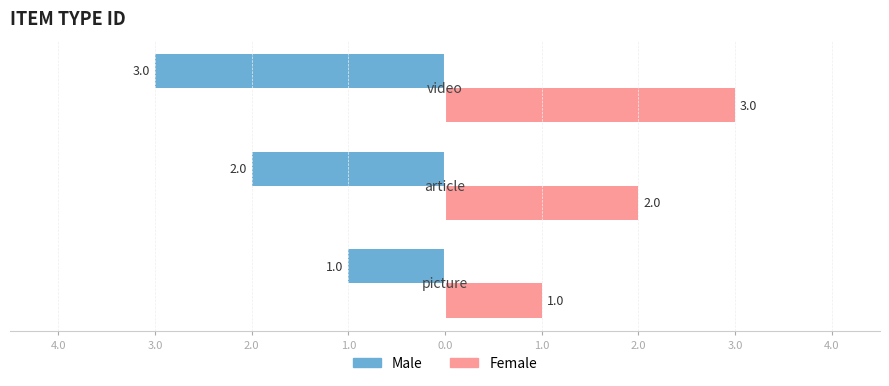

What are all the series names shown in the legend?

Male, Female